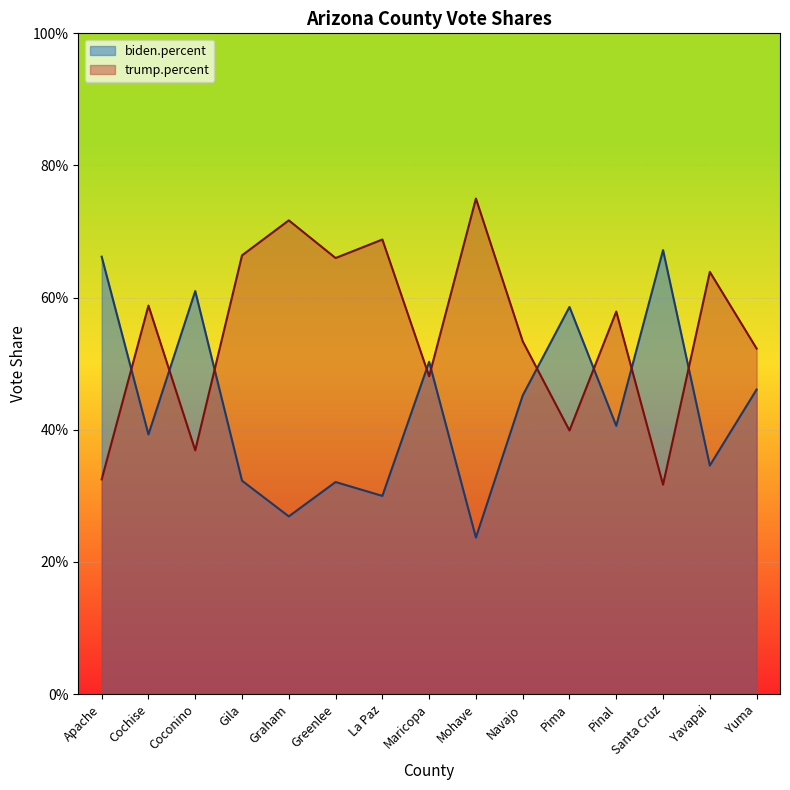

How many lines are shown in the chart?

2